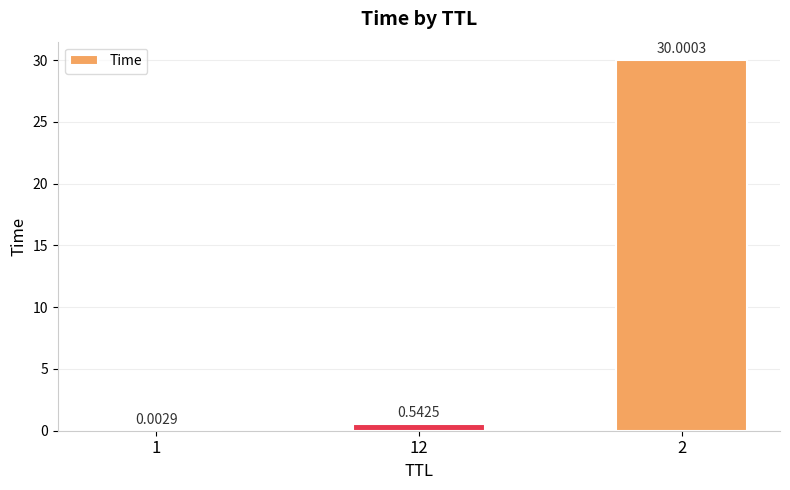

What is the change in value from 12 to 2?

+29.5